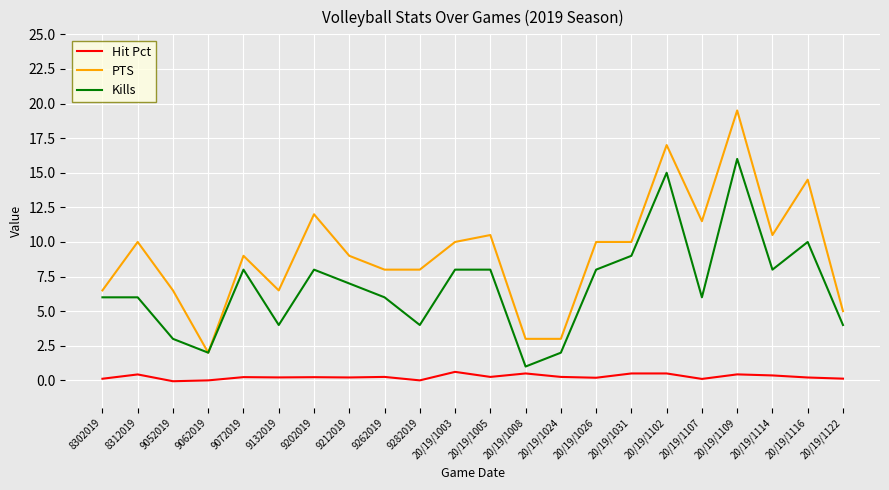

Is it true that Kills equals 10.0 at 20/19/1116?

True